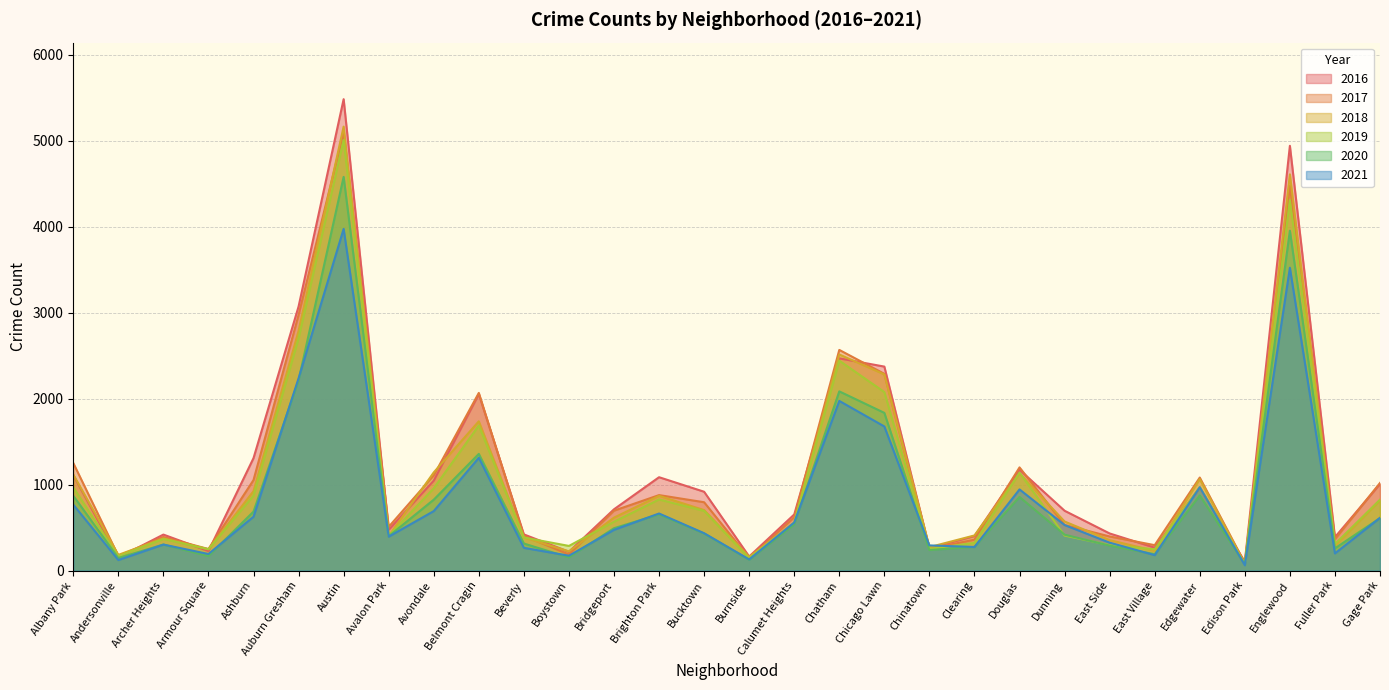

What is the value of the 2020 point at the 15th from the left?

431